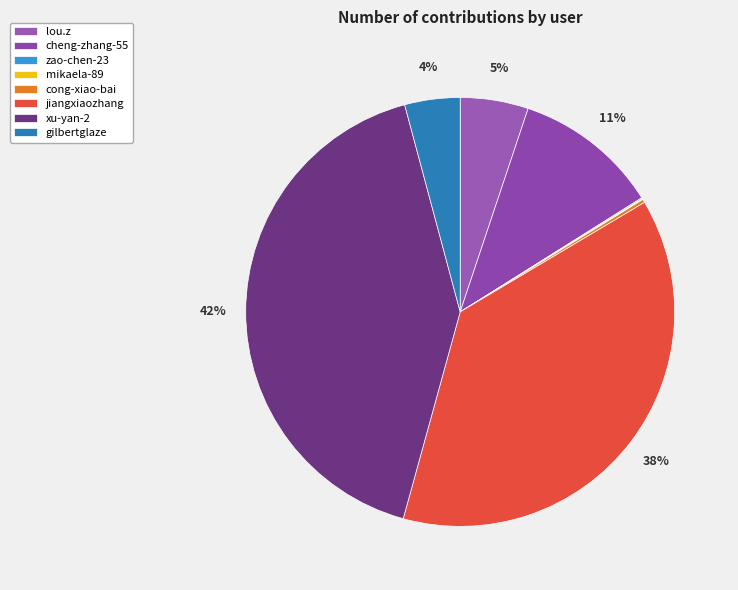

Does any single category account for the majority?

No